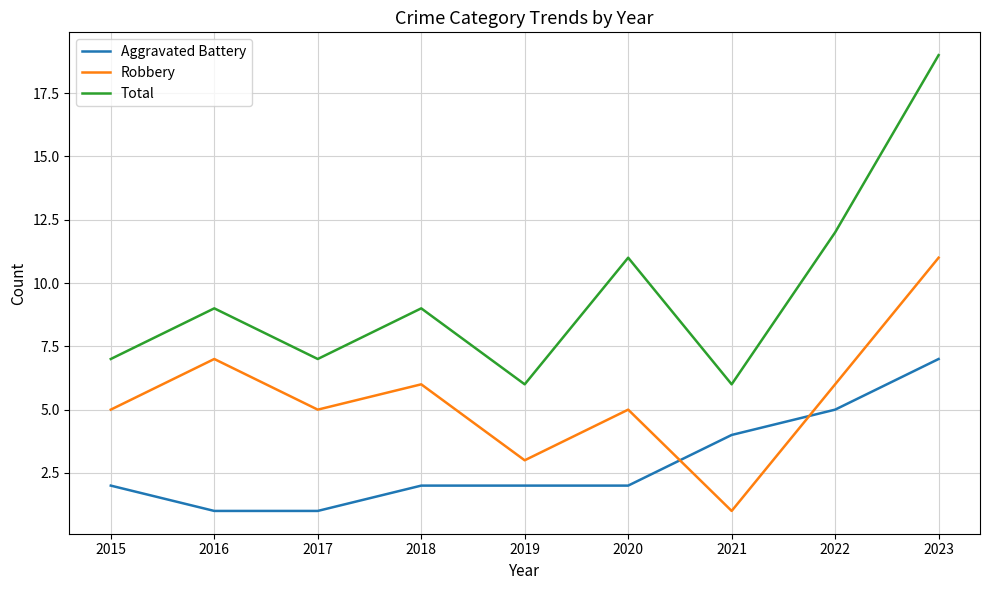

Is this an area chart (filled region under the line)?

No